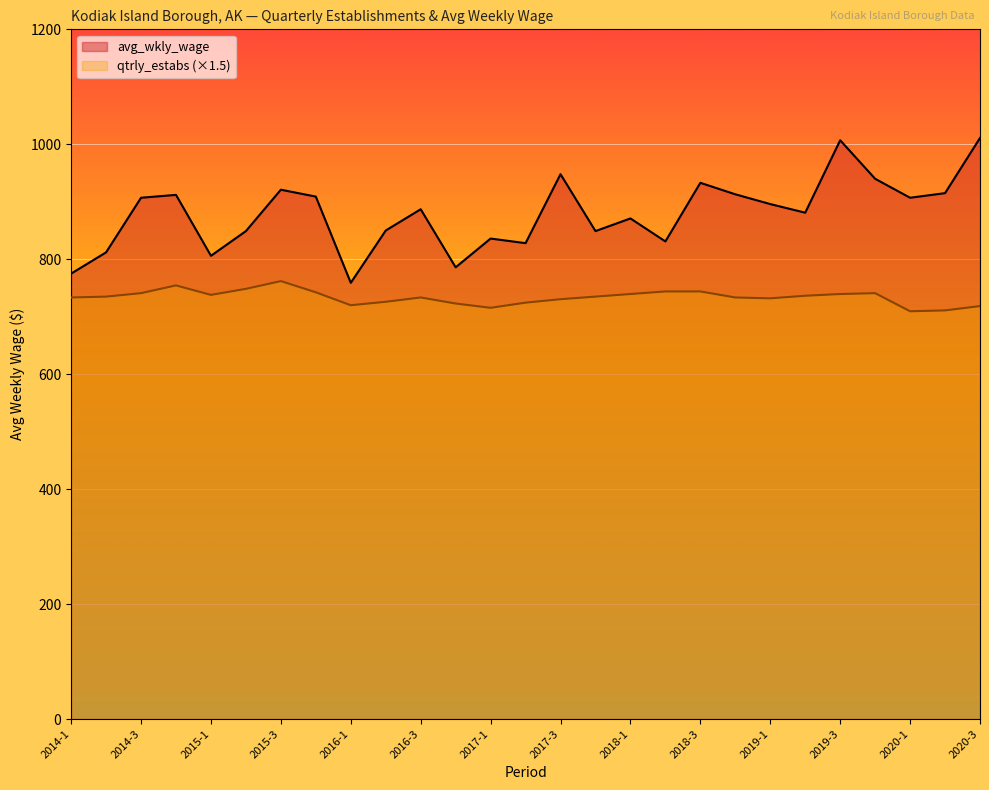

True or false: qtrly_estabs and avg_wkly_wage cross at least once.

False